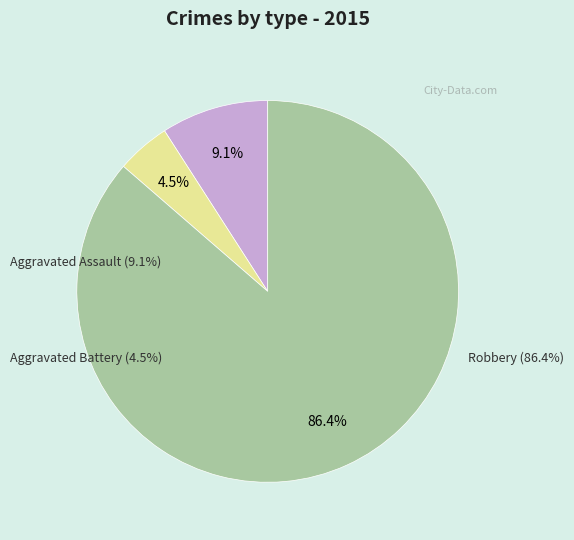

Does any single category account for the majority?

Yes